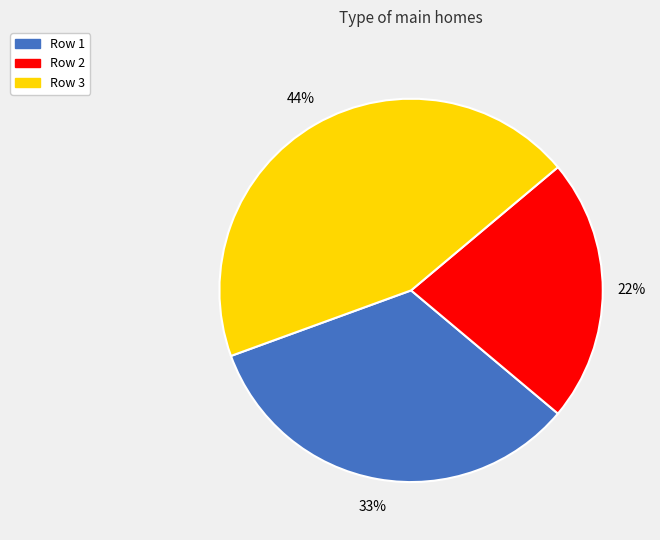

Is there any slice that represents more than half of the pie?

No